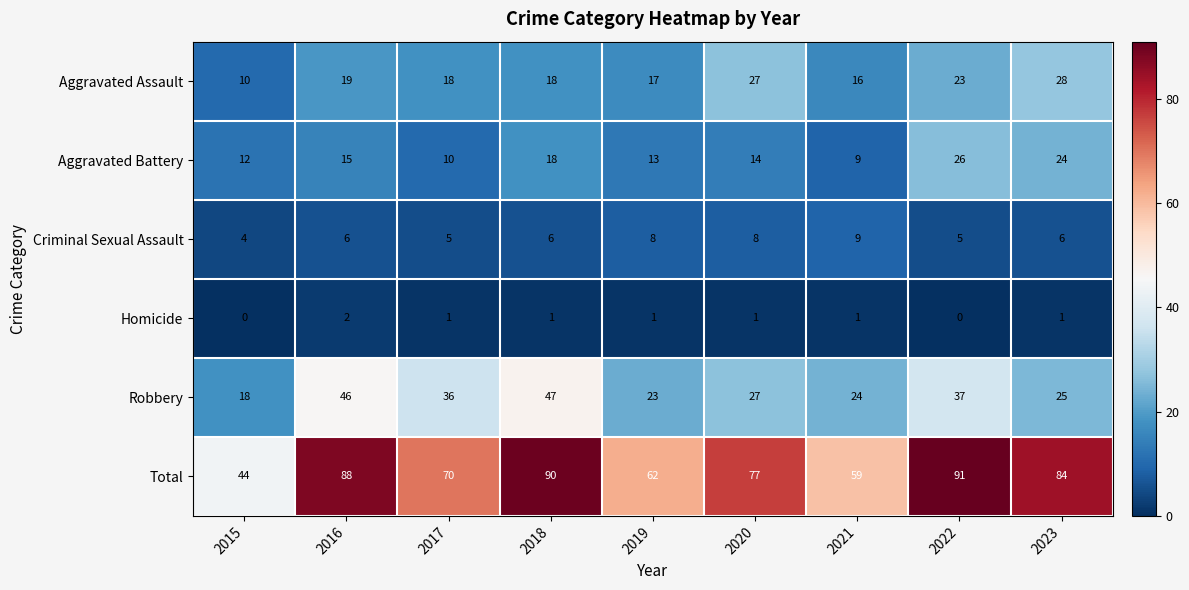

True or false: Total has a value of 10 at 2015.

False